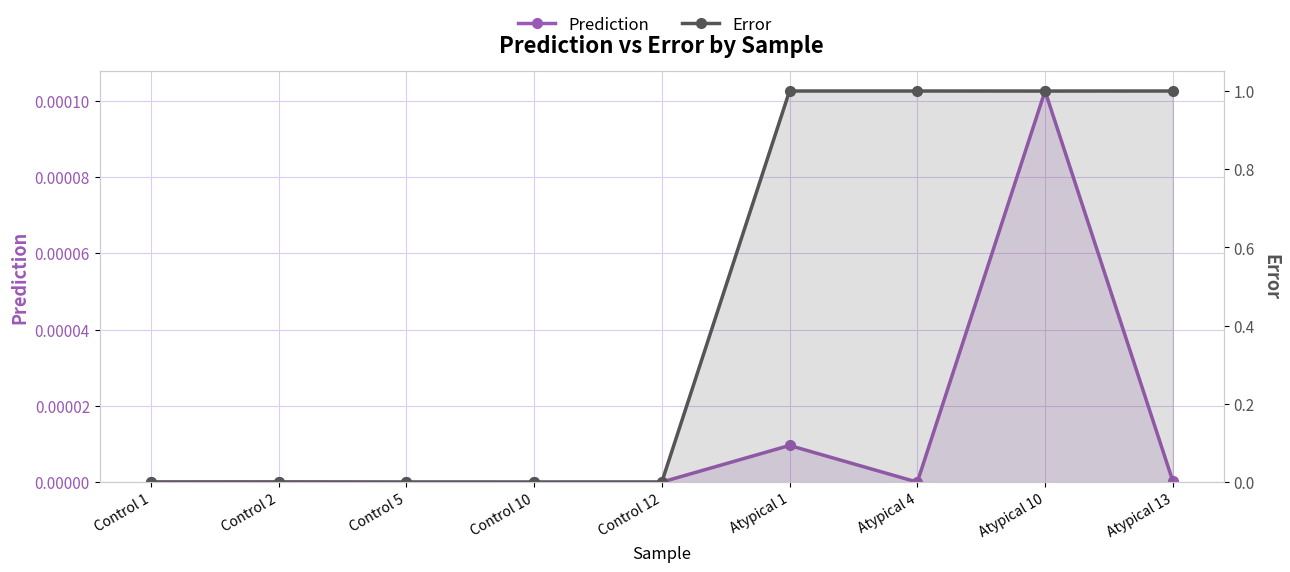

True or false: Prediction and Error intersect in this chart.

False